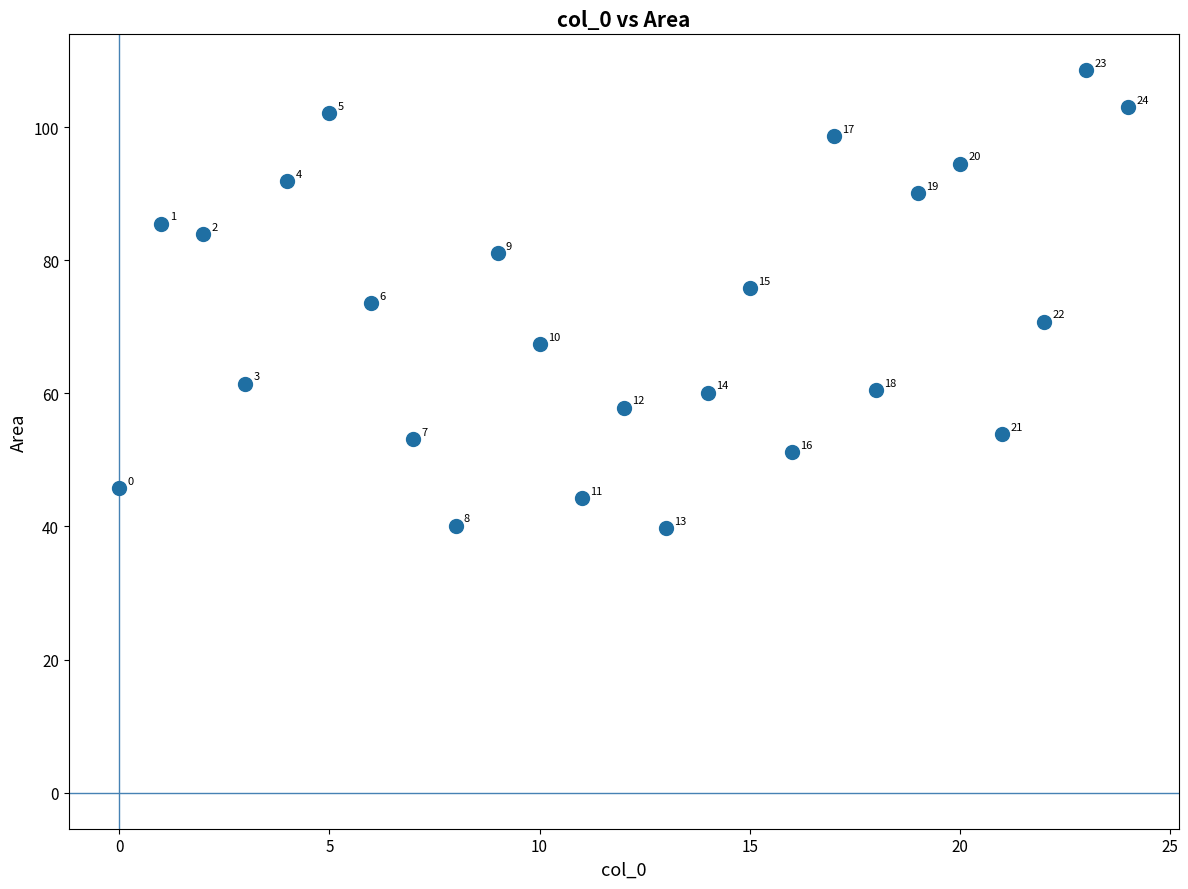

What Y value in the scatter plot is closest to 74?

73.5